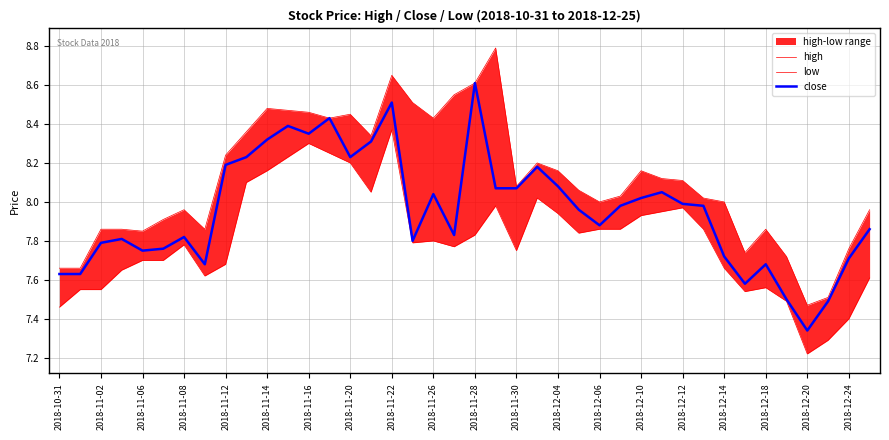

Where is close nearest to the value 7?

2018-12-20